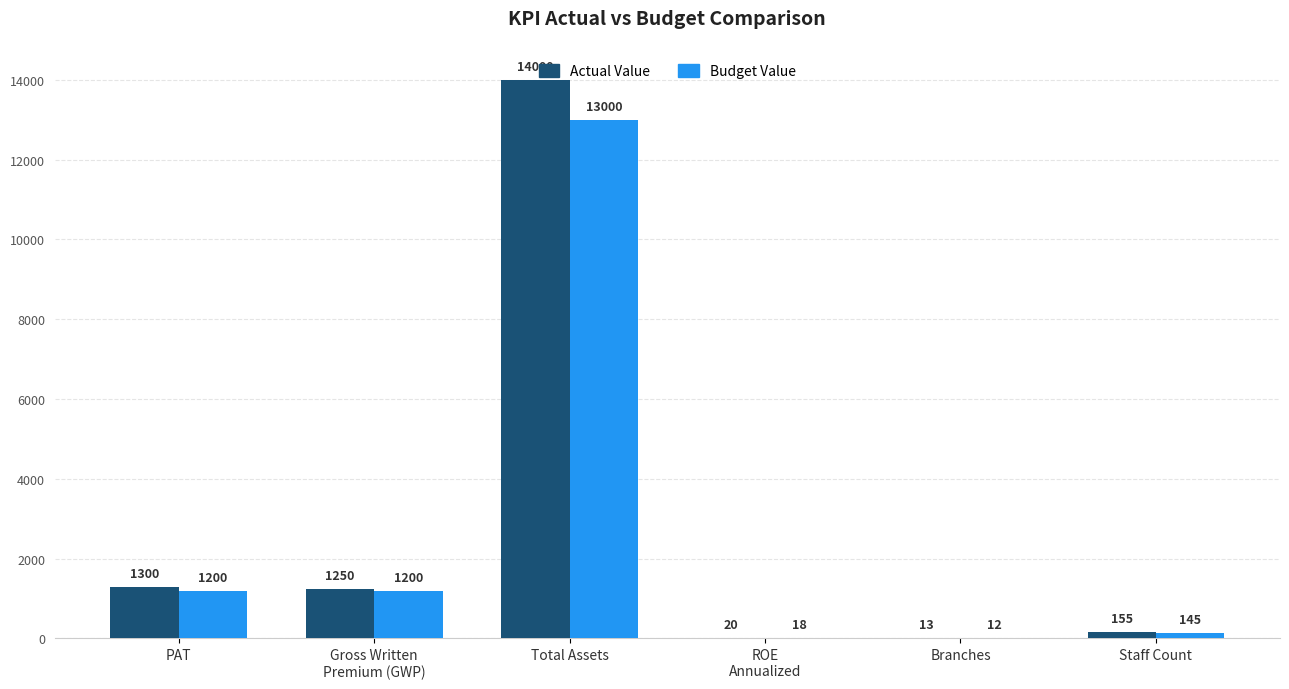

What is the greatest value displayed?

14000